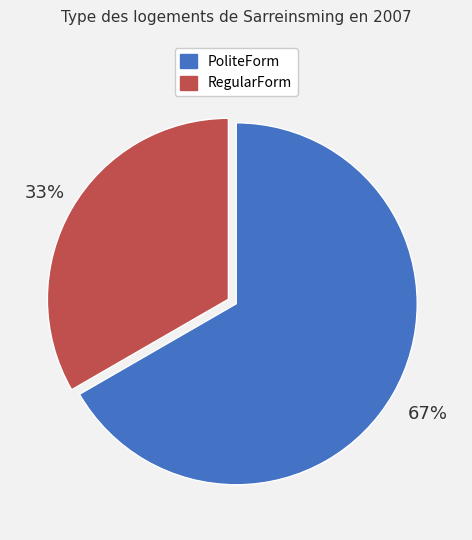

Is there a majority slice in this chart?

Yes